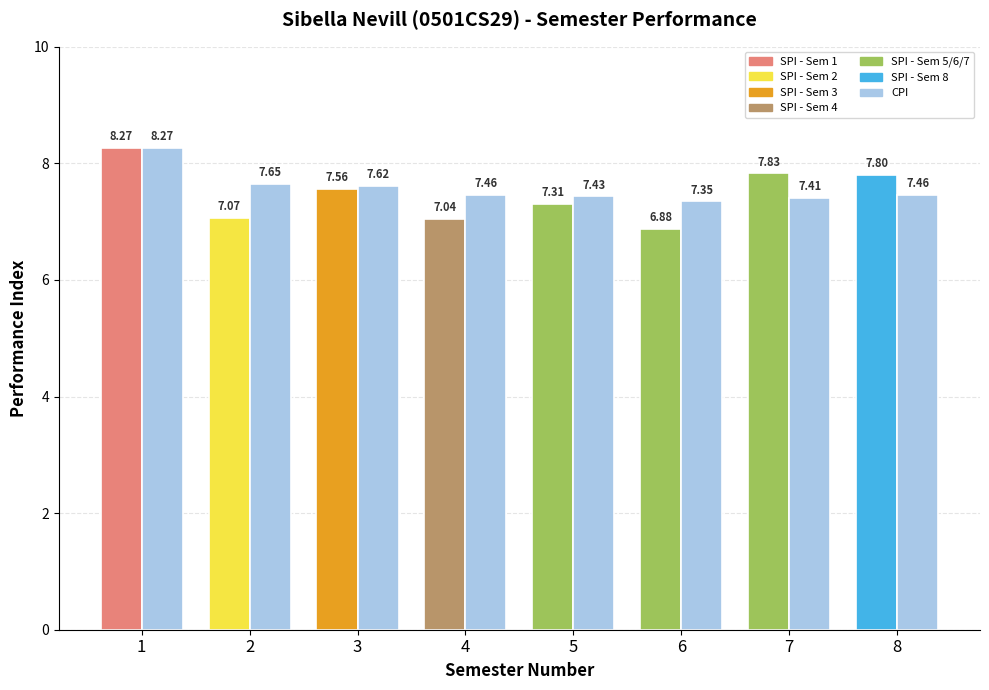

How many series are shown in this chart?

2